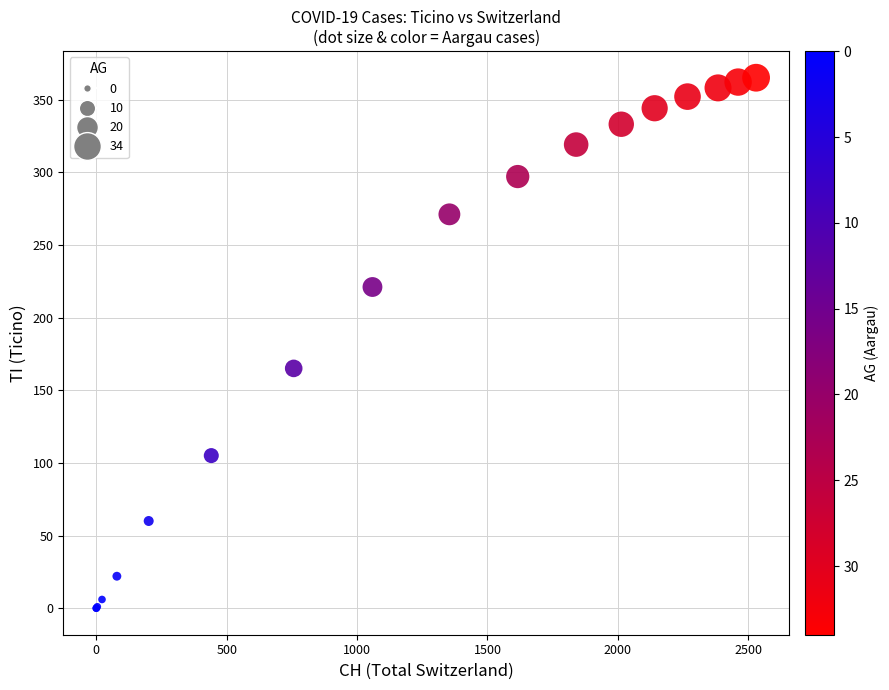

What Y value in the scatter plot is closest to 182?

165